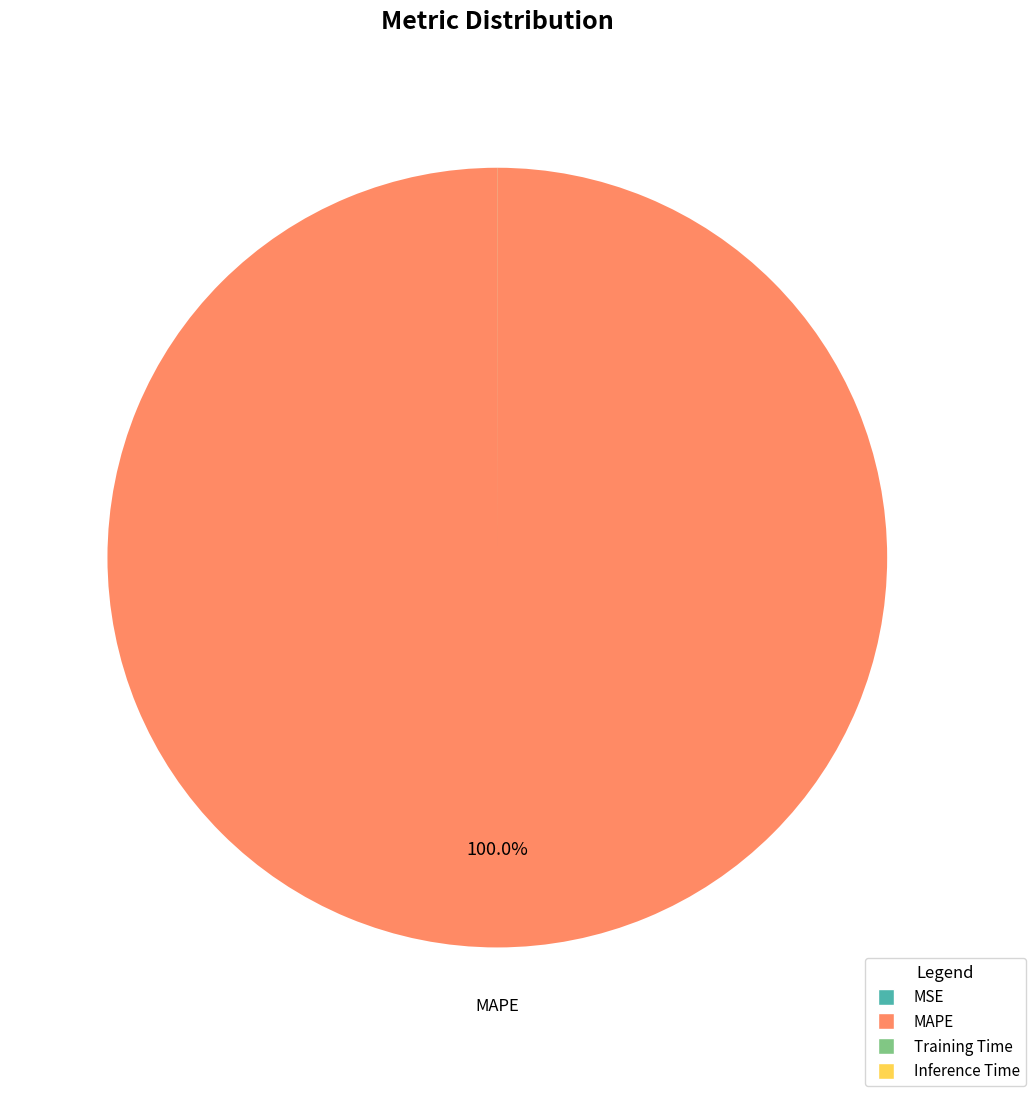

Is there a majority slice in this chart?

Yes